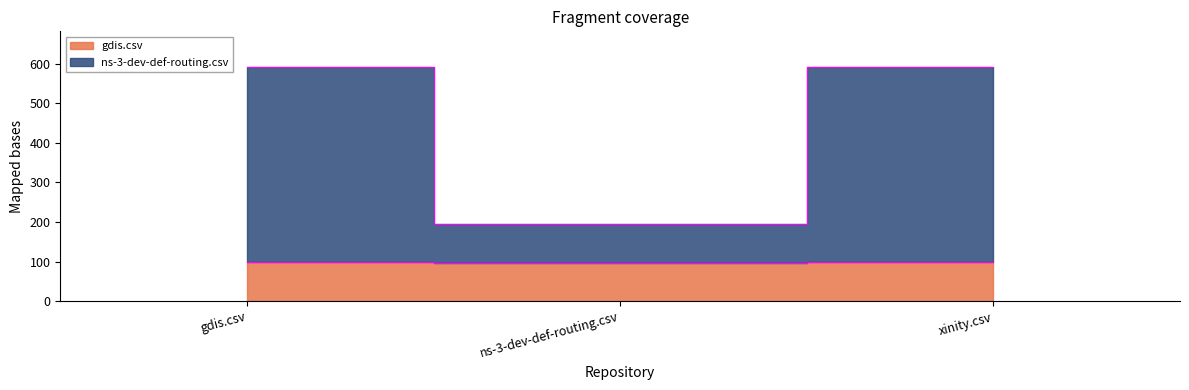

Rank the series at ns-3-dev-def-routing.csv from highest to lowest value.

ns-3-dev-def-routing.csv, gdis.csv